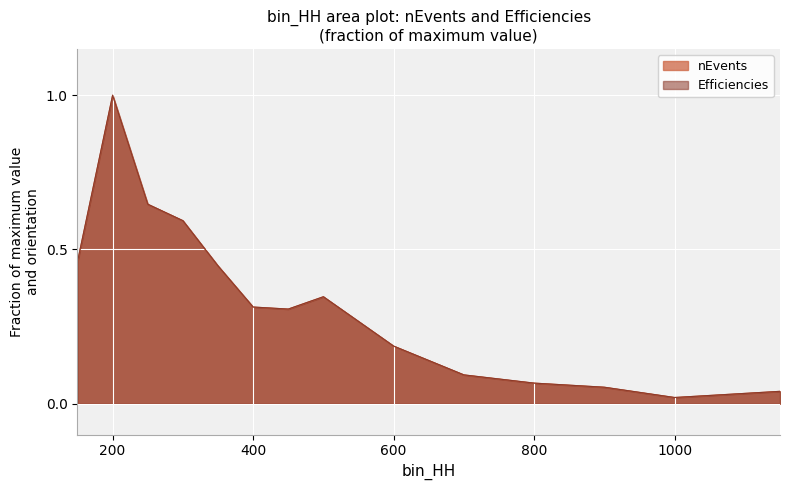

The value of nEvents at 1000 is 0.0. True or false?

True